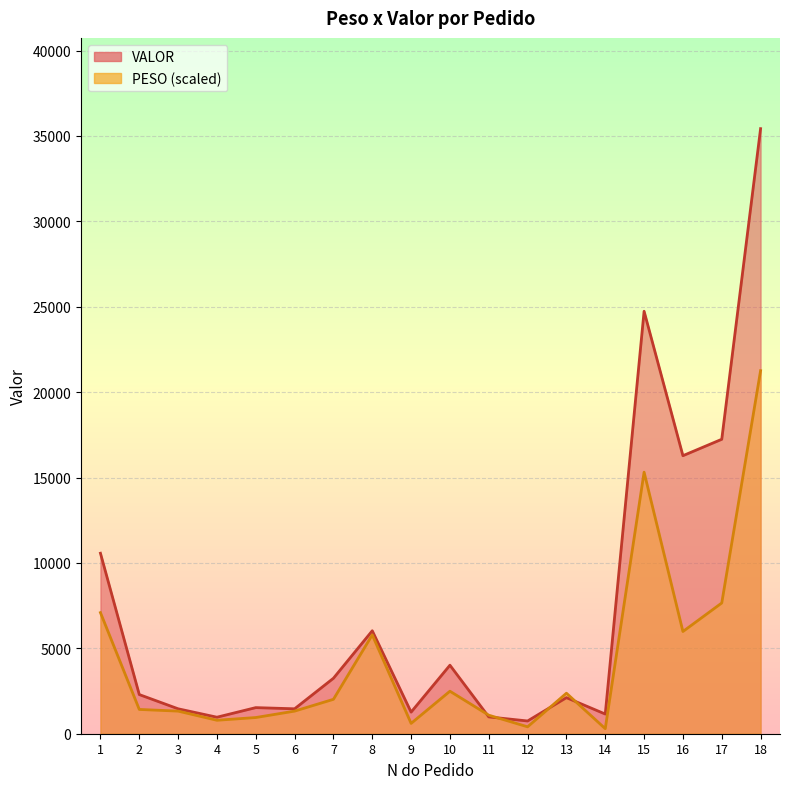

Reading left to right, what are all the values shown in this chart?

PESO: 7090.8	1422.2	1323.9	788.1	948.1	1323.9	2014.8	5786.3	604.9	2488.9	1085.2	404.4	2372.6	296.0	15314.0	5984.9	7654.8	21257.3
VALOR: 10567.9	2292.5	1459.6	966.8	1528.3	1459.6	3247.7	6028.4	1264.5	4011.8	985.6	746.3	2112.0	1152.3	24736.7	16279.6	17240.5	35428.9